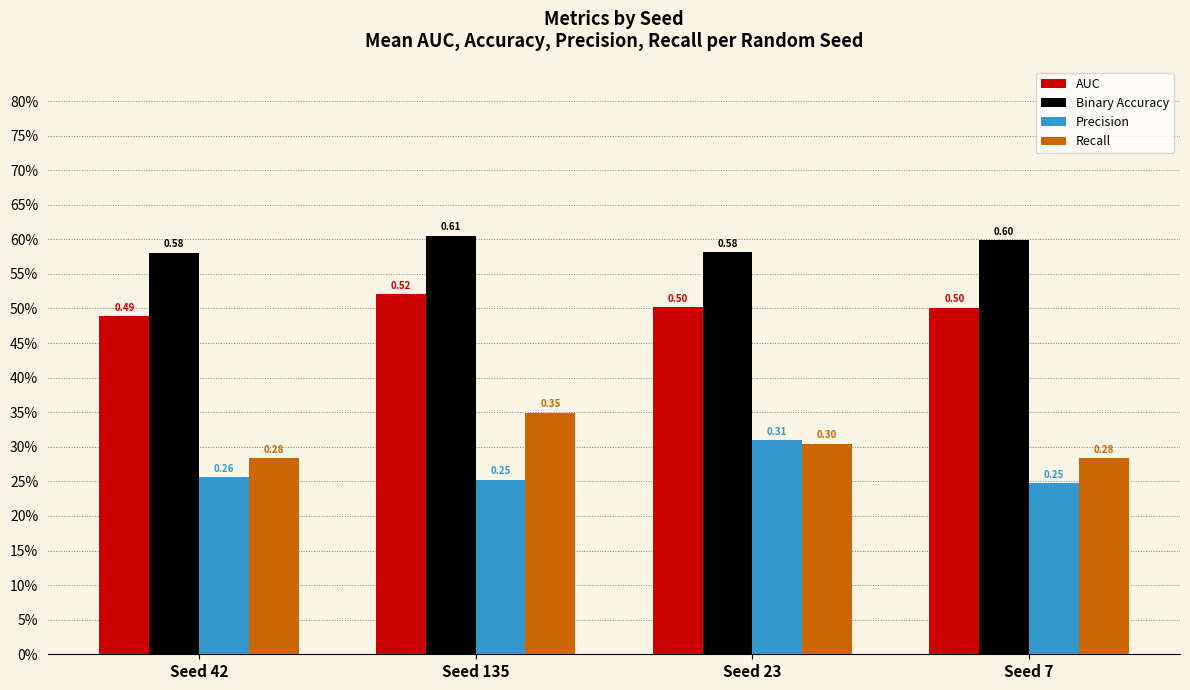

Are the bars grouped side by side (vs. stacked)?

Yes